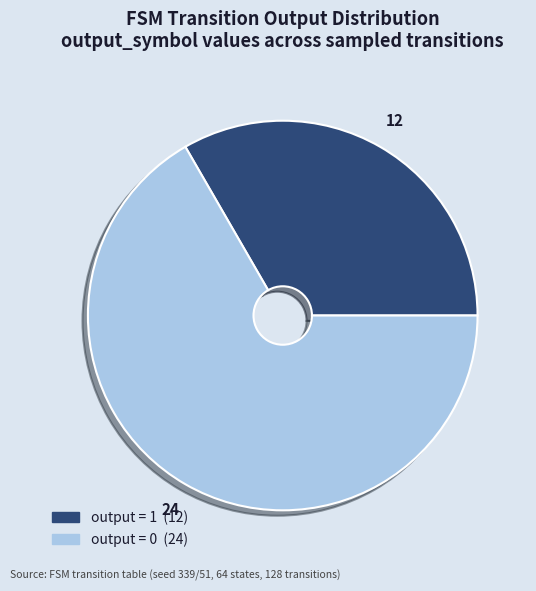

Does any single category account for the majority?

Yes